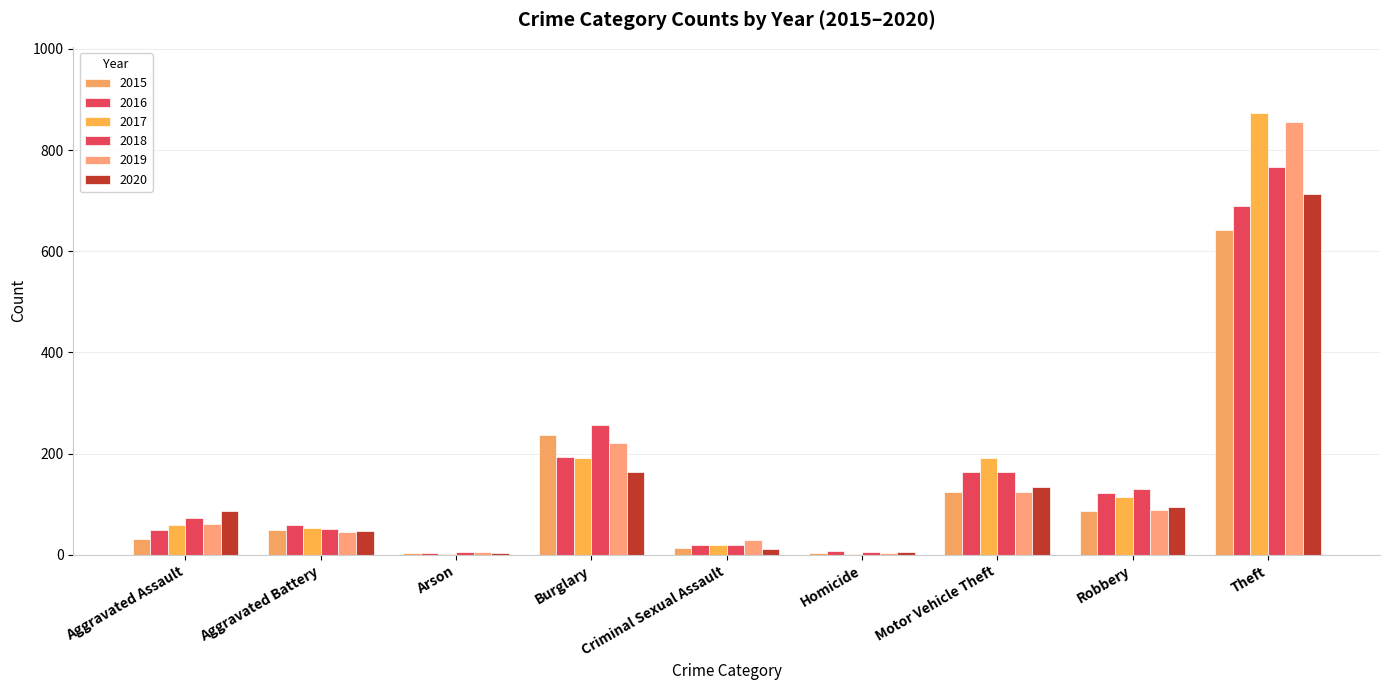

Are the bars grouped side by side (vs. stacked)?

Yes